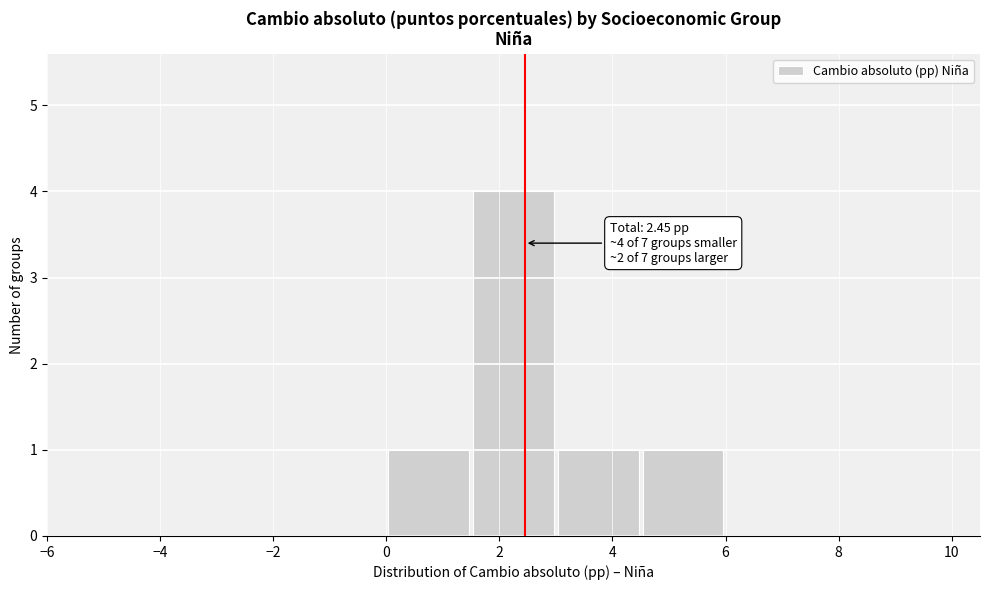

Which range on the x-axis has the tallest bar?

1.5 to 3.0